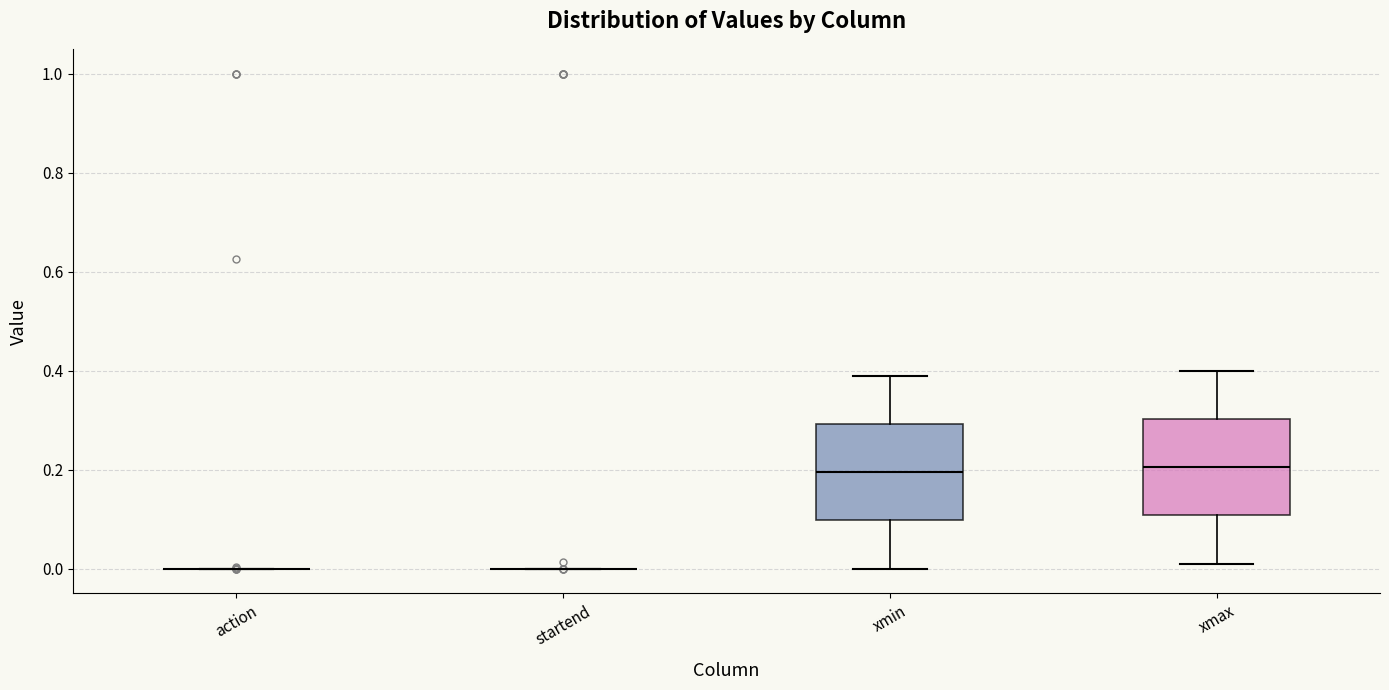

Where does the upper whisker of the box for xmax end on the y-axis? The values are not printed on the chart, so give them approximately, as read against the axis.

0.40